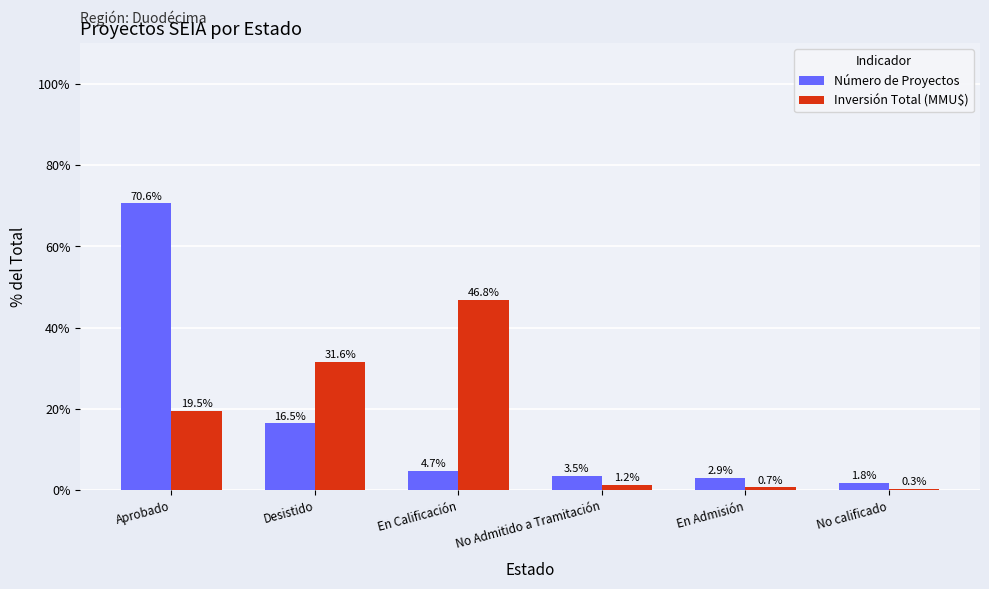

Which category has the highest value in the Número de Proyectos series?

Aprobado